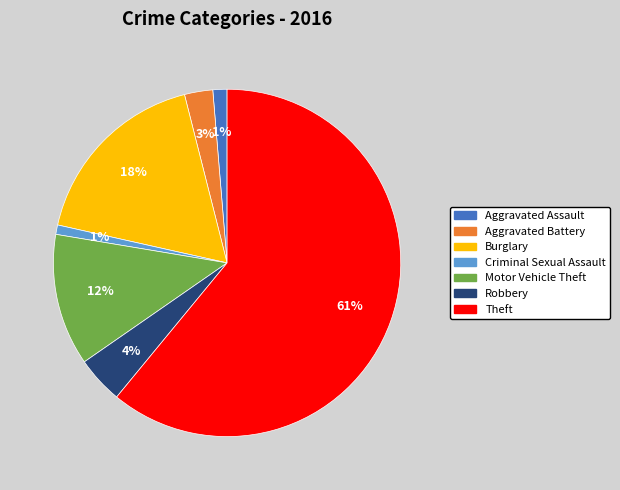

To the nearest percent, what is the average slice percentage?

14%